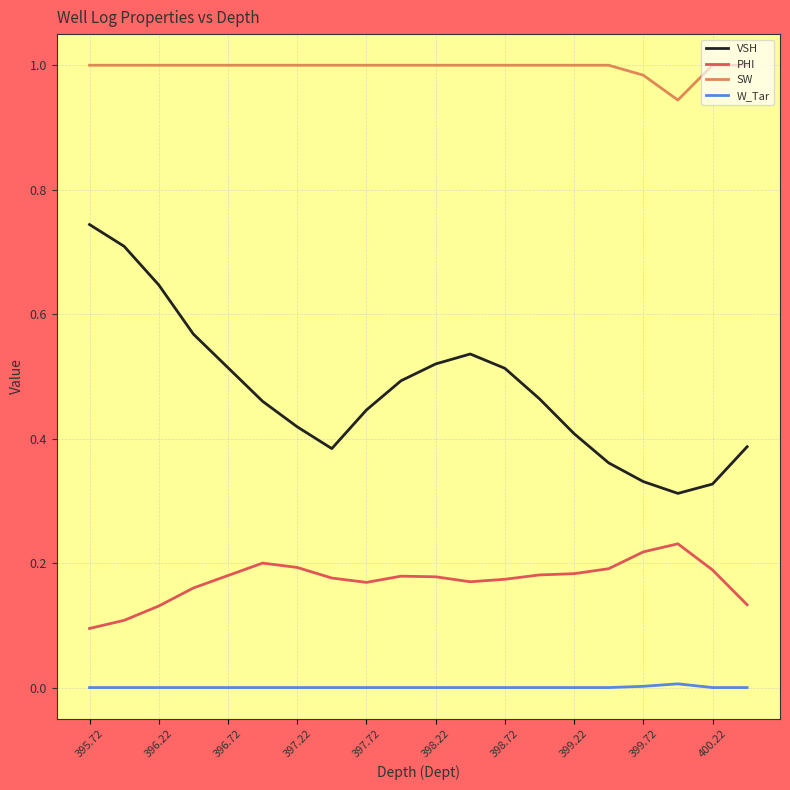

What are all the series names shown in the legend?

VSH, PHI, SW, W_Tar